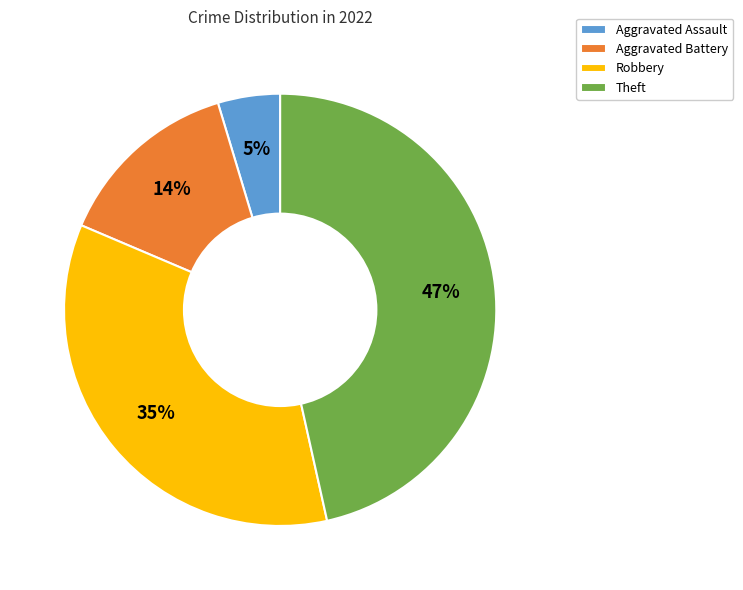

To the nearest percent, what percentage of the pie is Aggravated Assault?

5%